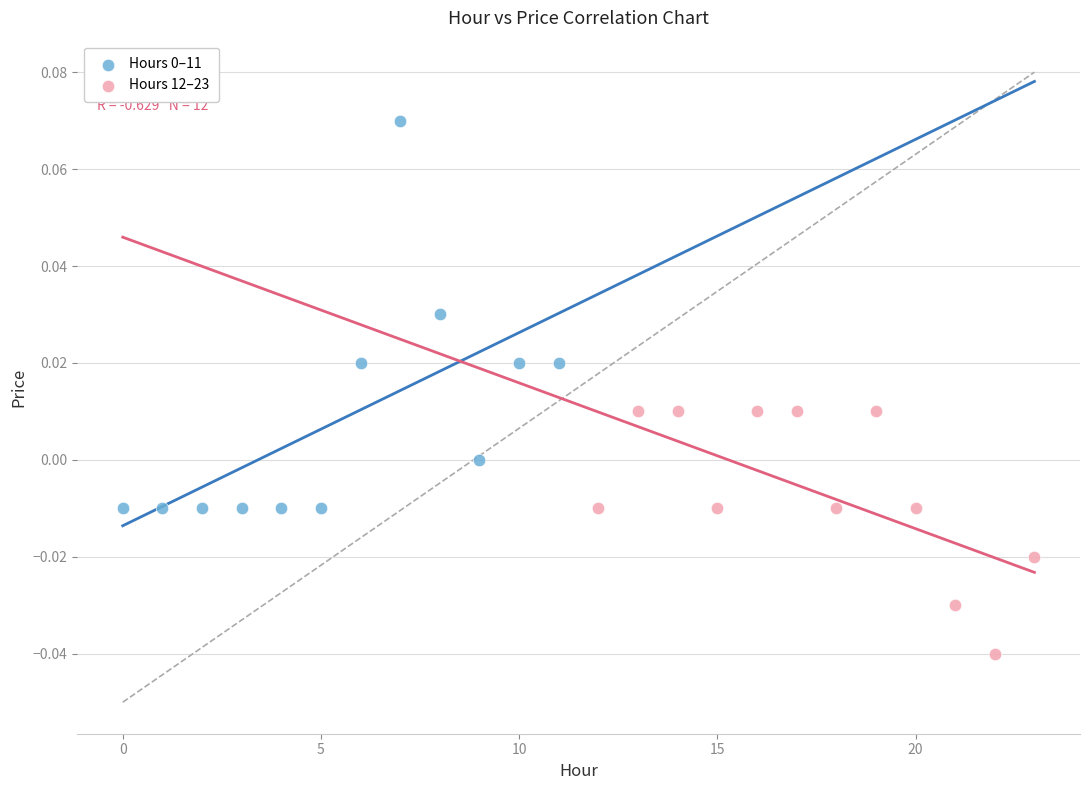

Which series contains the lowest Y value?

Hours 12–23